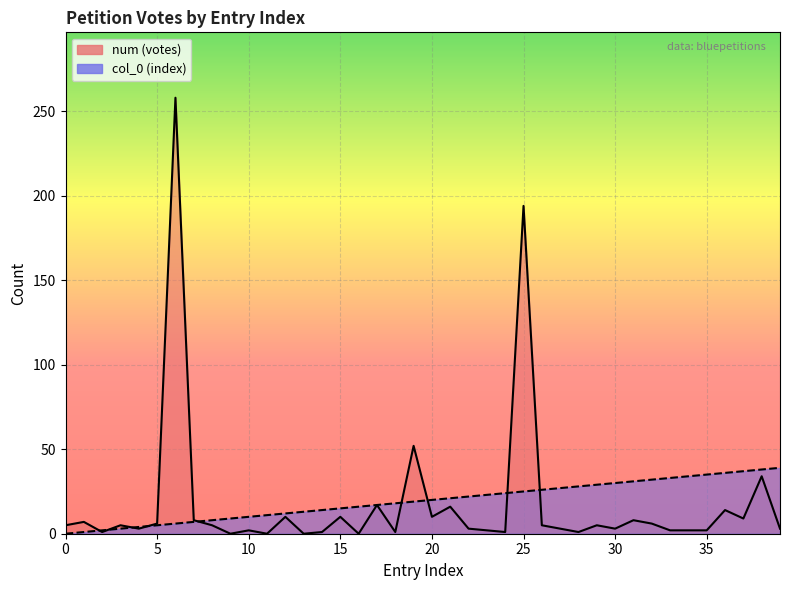

What is the sum of all col_0 values?

780